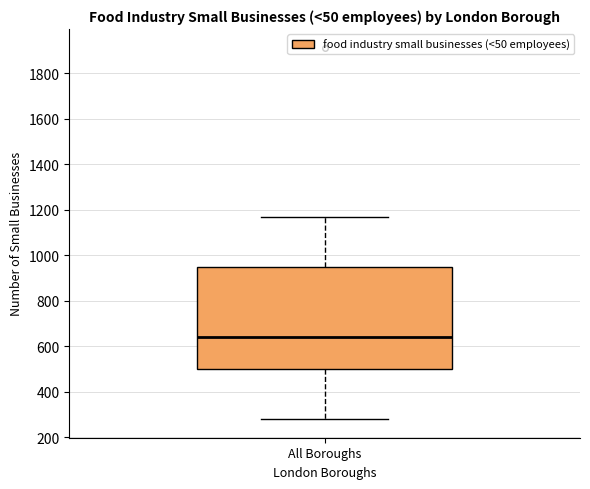

Where is the lower edge of the box for All Boroughs on the y-axis? The values are not printed on the chart, so give them approximately, as read against the axis.

500